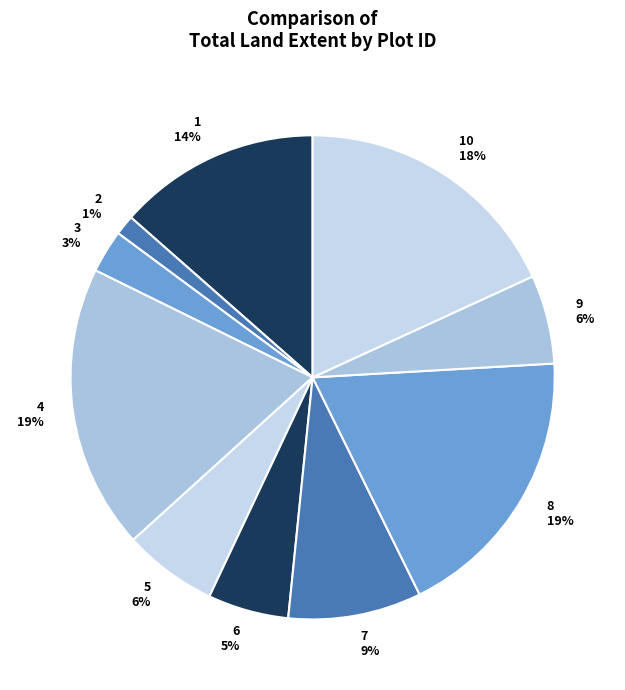

Is 5 the majority of the pie?

No